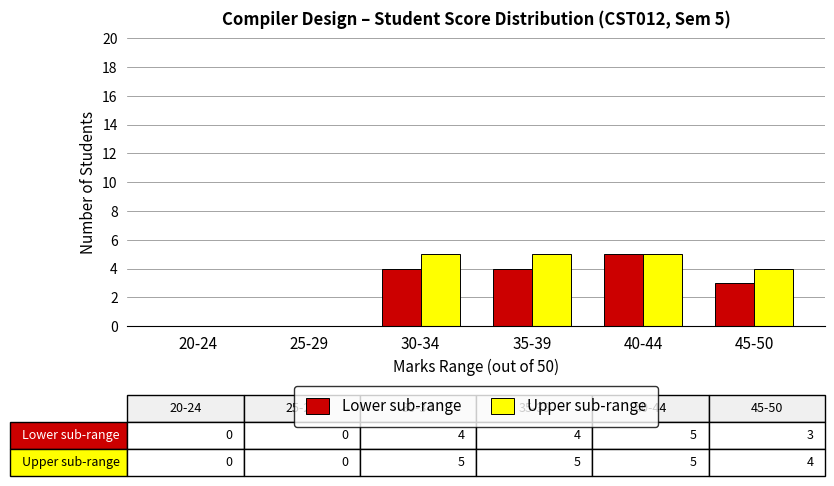

Reading left to right, what are all the values shown in this chart?

Lower sub-range: 0	0	4	4	5	3
Upper sub-range: 0	0	5	5	5	4